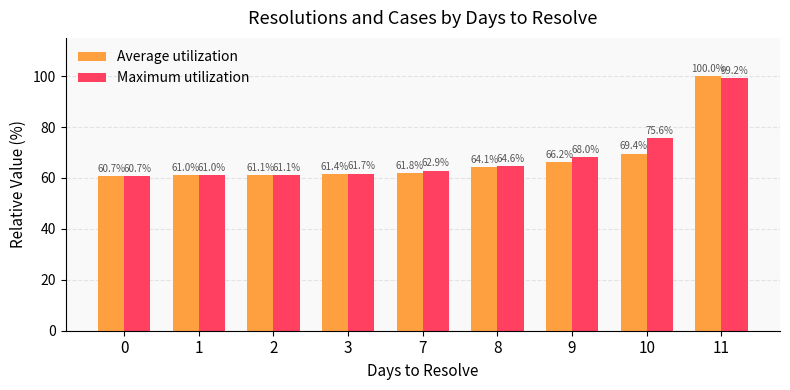

What is the value of the Maximum utilization bar at the 9th from the left?

99.2